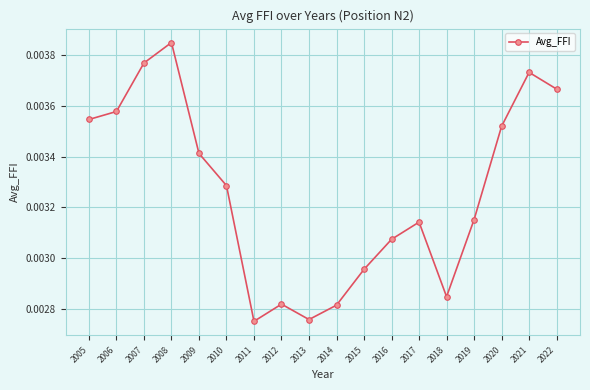

How many interior local valleys (lower than both neighbors) does the data have?

3